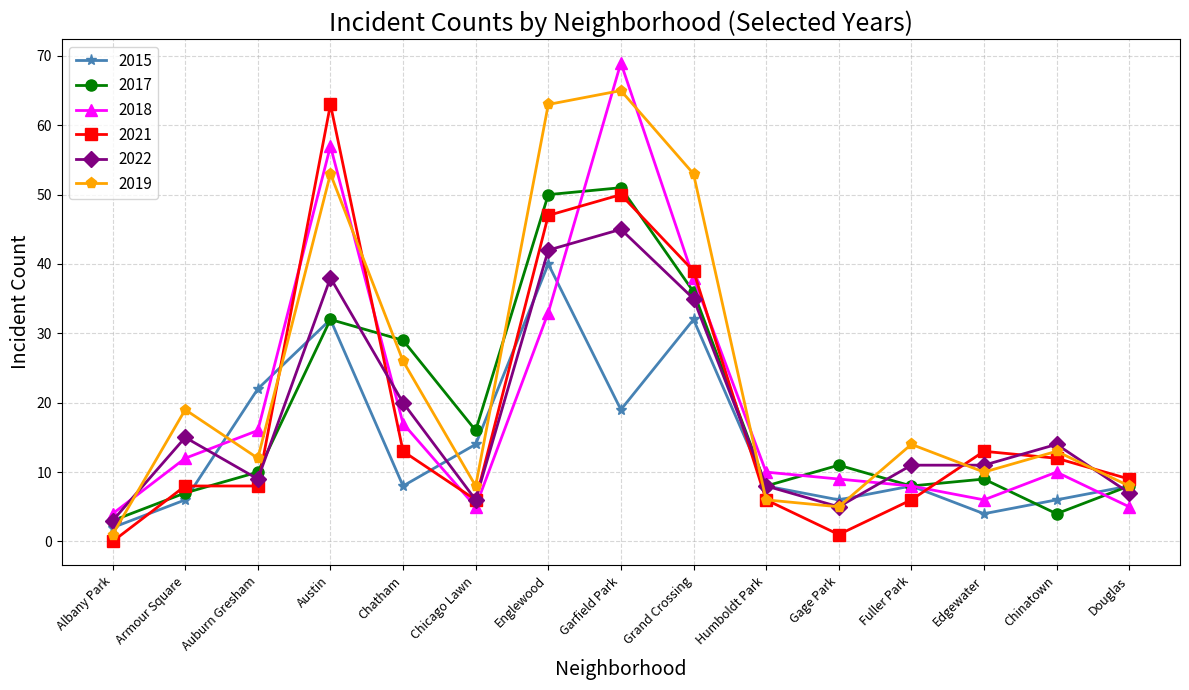

Reading left to right, transcribe all the data shown in this chart.

2015: 2	6	22	32	8	14	40	19	32	8	6	8	4	6	8
2017: 3	7	10	32	29	16	50	51	36	8	11	8	9	4	8
2018: 4	12	16	57	17	5	33	69	38	10	9	8	6	10	5
2021: 0	8	8	63	13	6	47	50	39	6	1	6	13	12	9
2022: 3	15	9	38	20	6	42	45	35	8	5	11	11	14	7
2019: 1	19	12	53	26	8	63	65	53	6	5	14	10	13	8